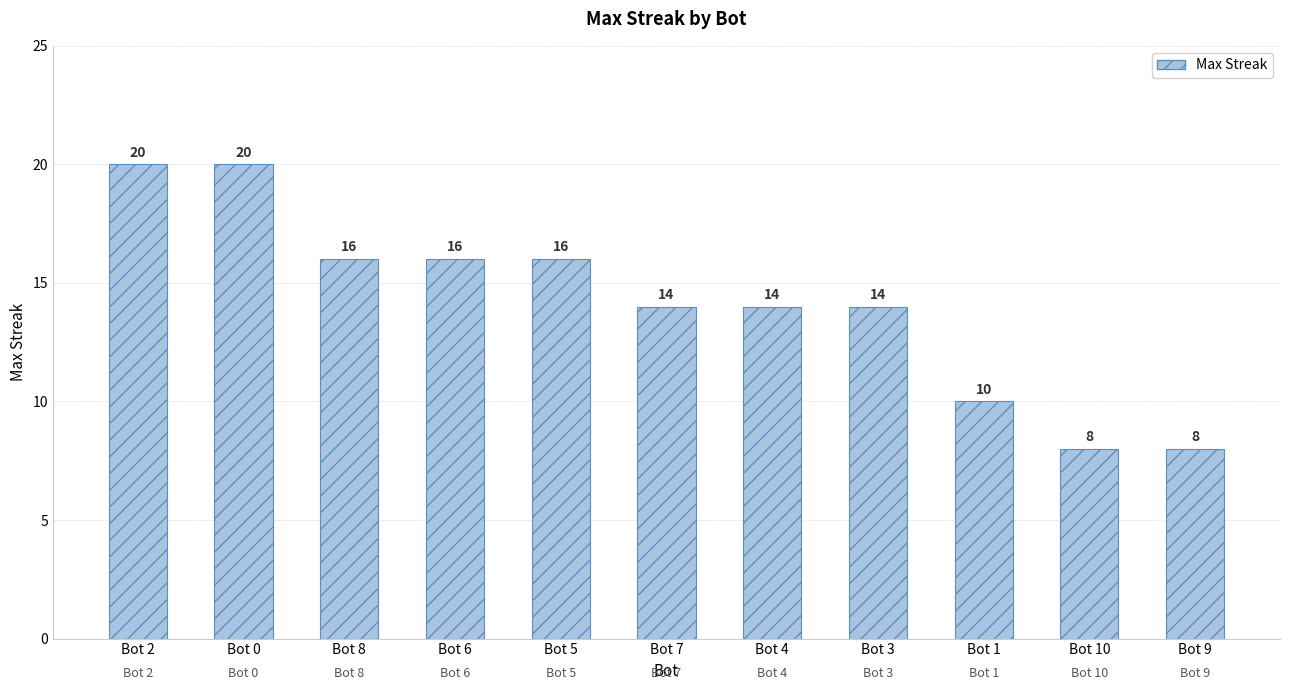

Count the number of categories in the chart.

11